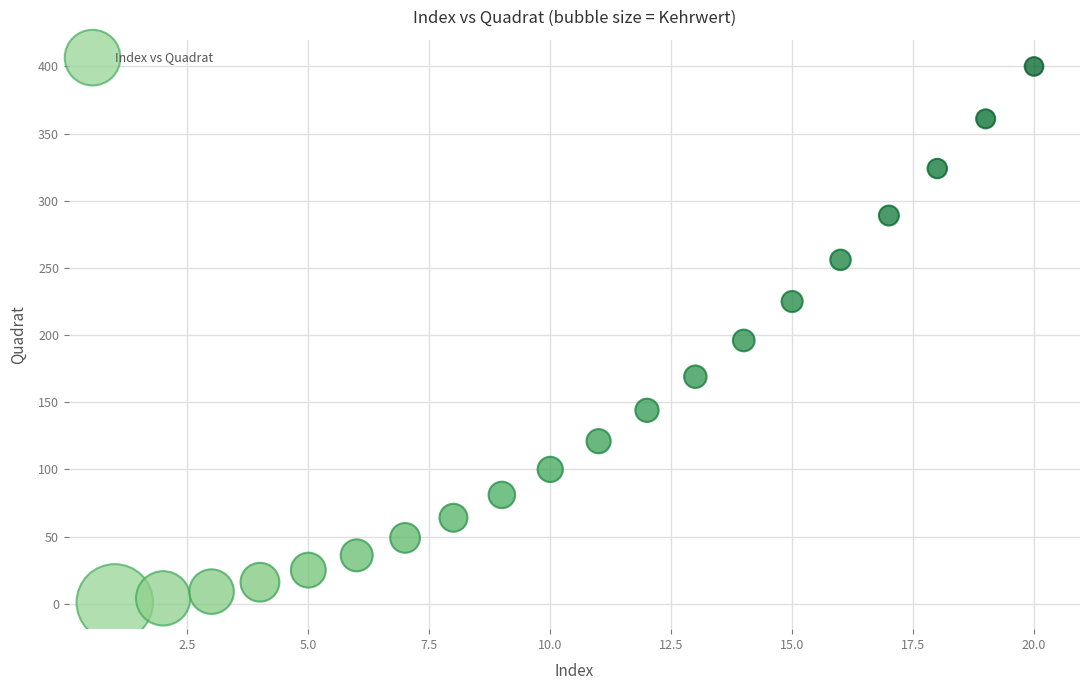

What is the range of X values (max minus min)?

19